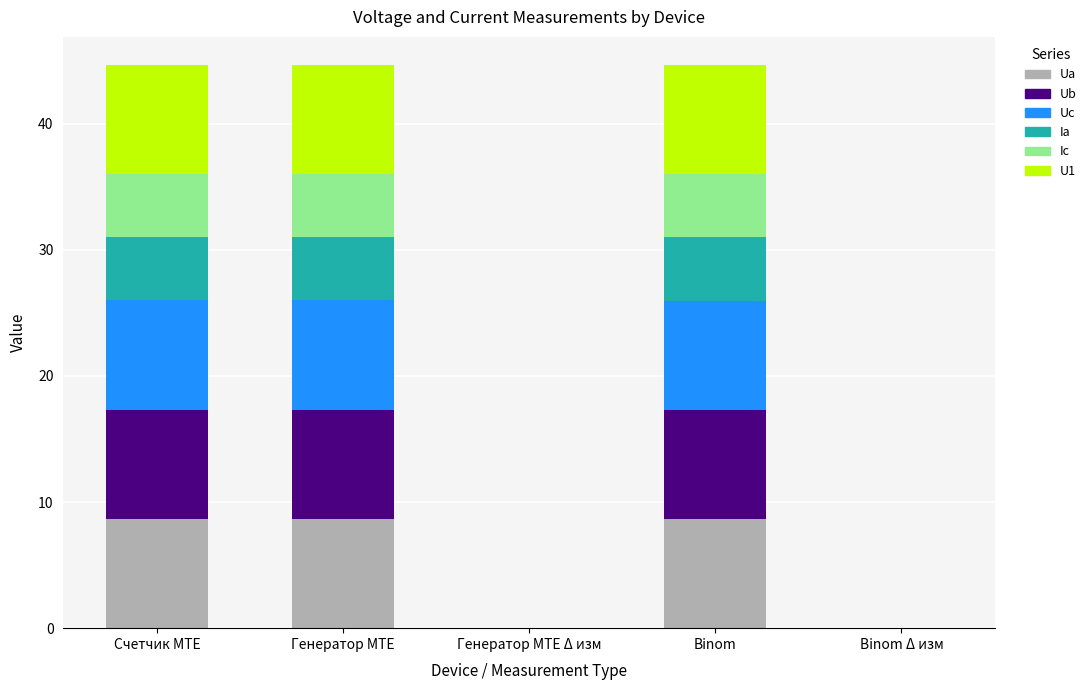

The Ua series shows 8.7 at Счетчик MTE. True or false?

True